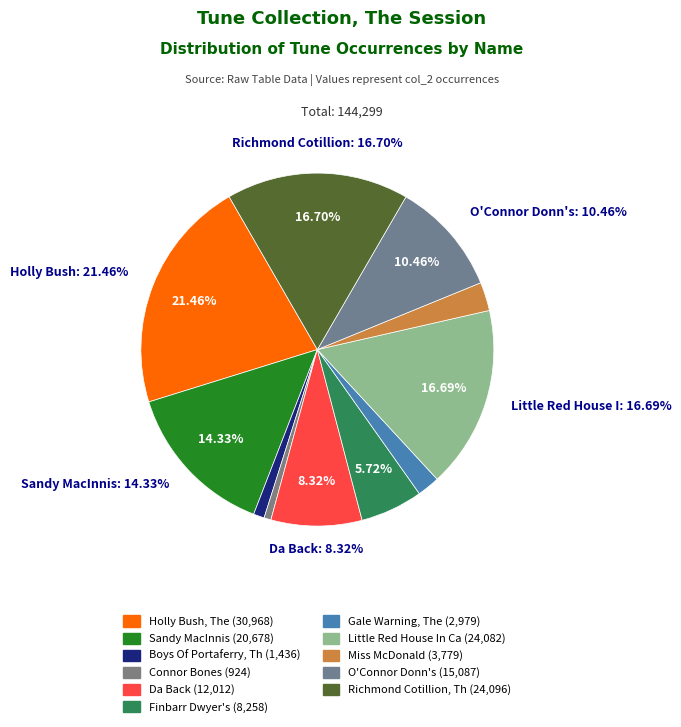

Is Da Back the majority of the pie?

No